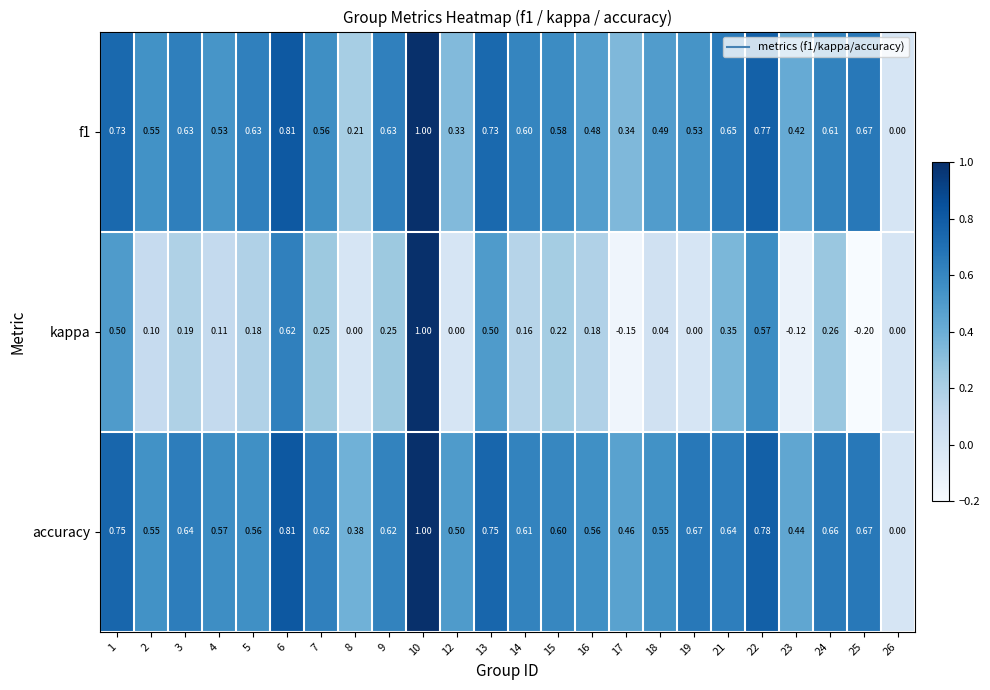

Which series has the widest spread of values?

kappa